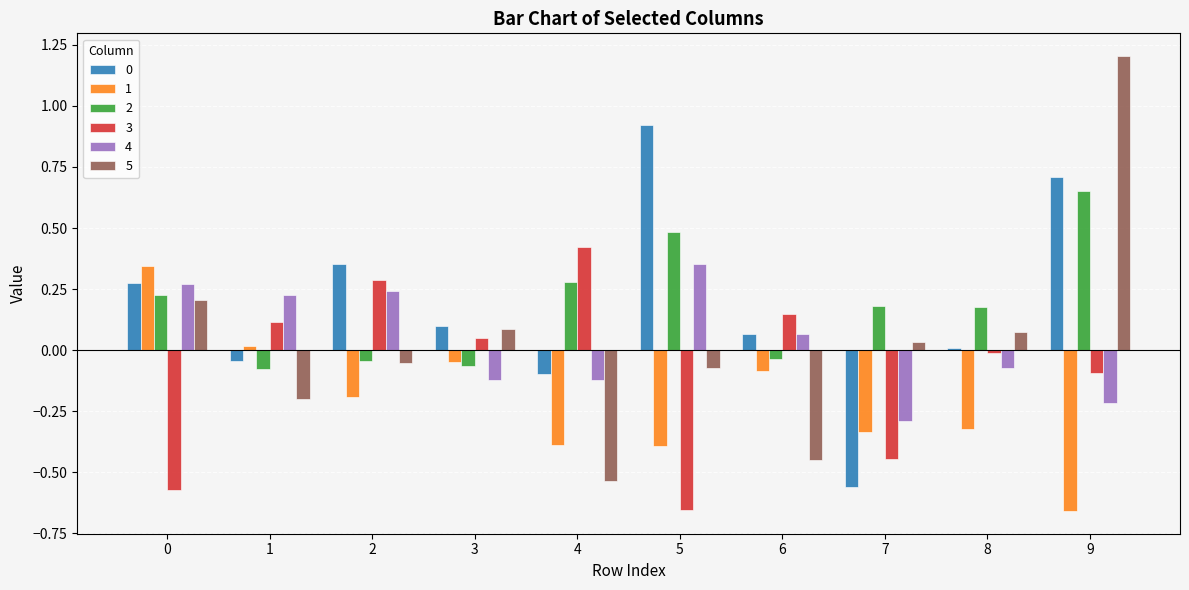

How many distinct data groups are displayed?

6